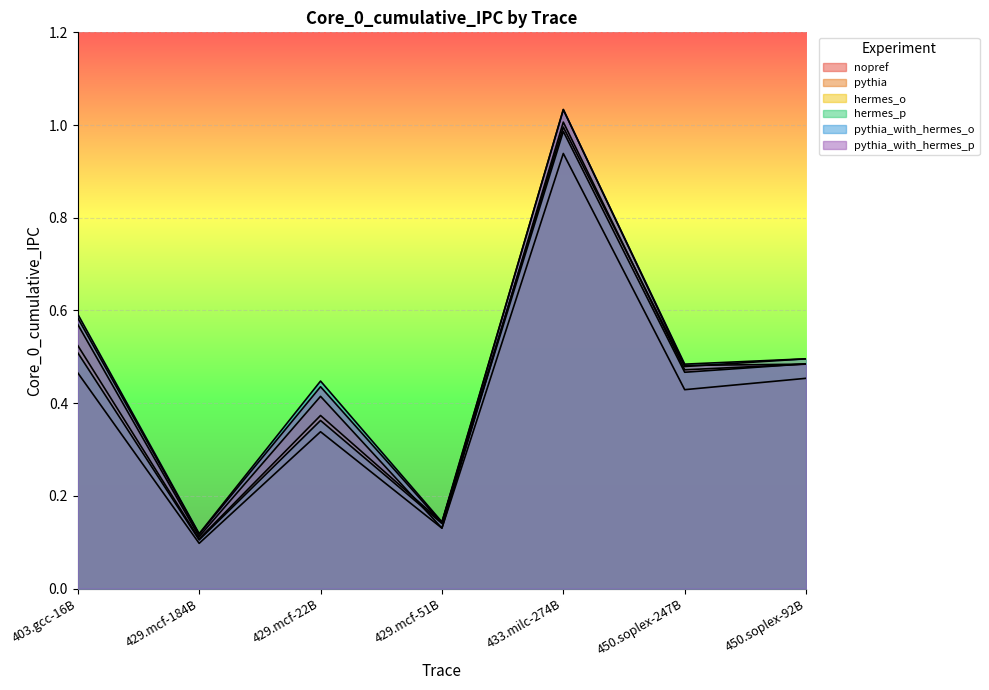

Which series changed the most between 450.soplex-247B and 450.soplex-92B?

nopref